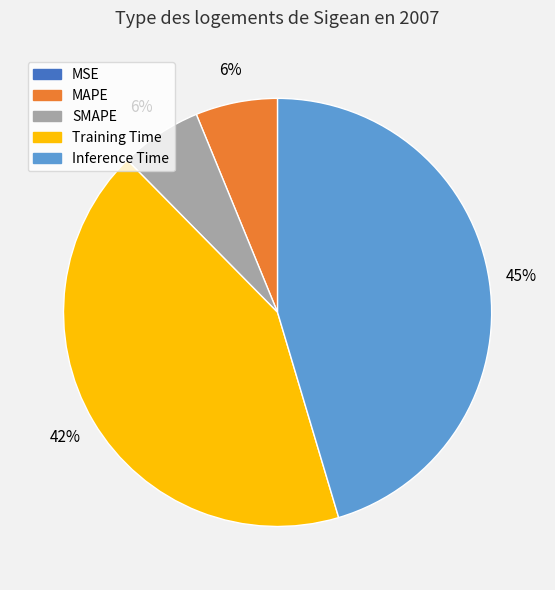

To the nearest percent, what is the average slice percentage?

20%